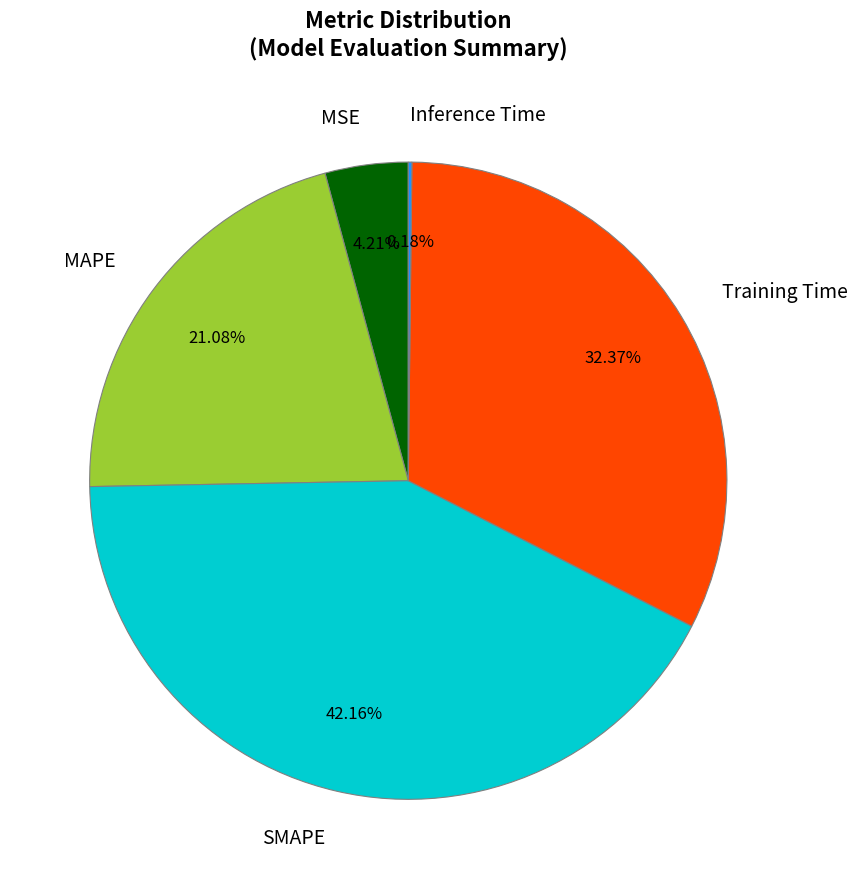

What percentage is the SMAPE slice, to the nearest percent?

42%